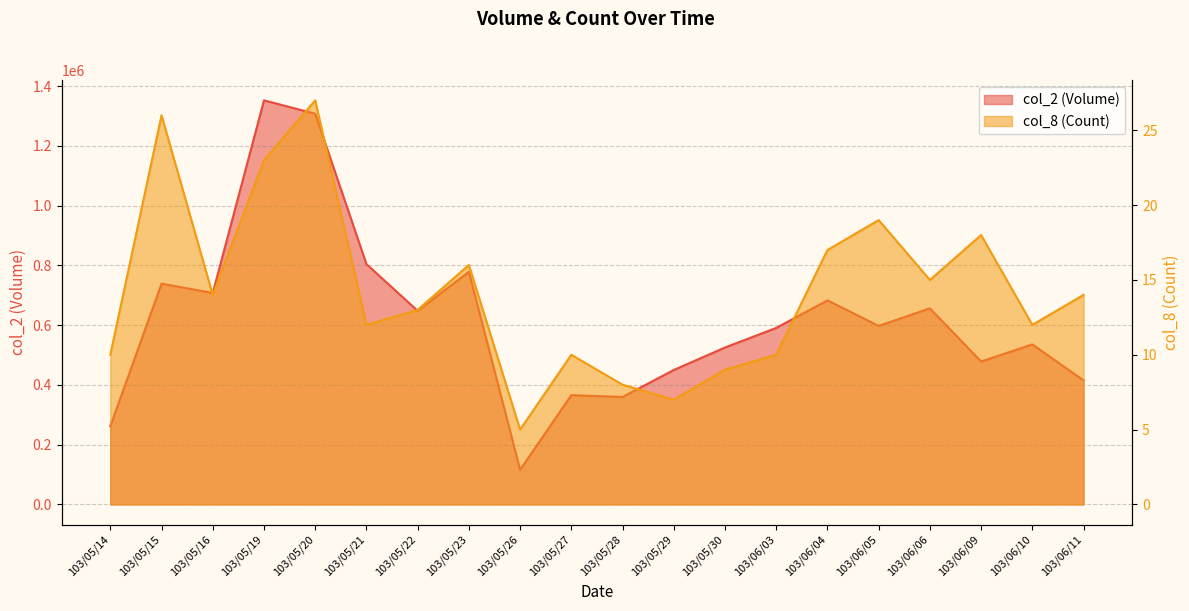

How many series are shown in this chart?

2